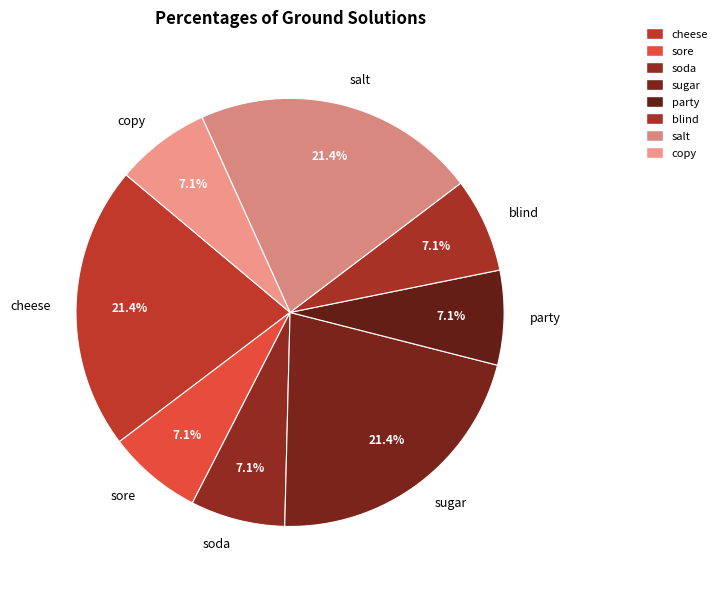

Does any single category account for the majority?

No